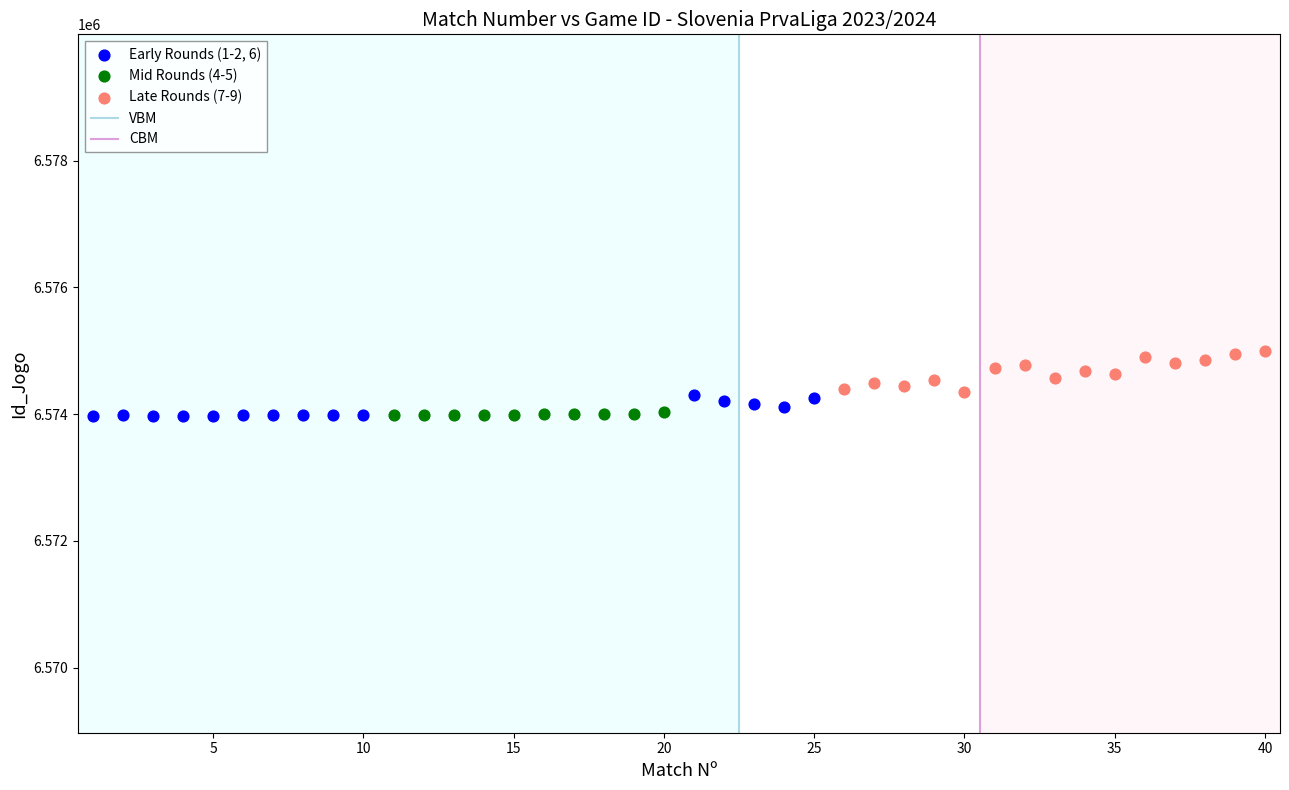

Which series has the largest Y range (max minus min)?

Late Rounds (7-9)